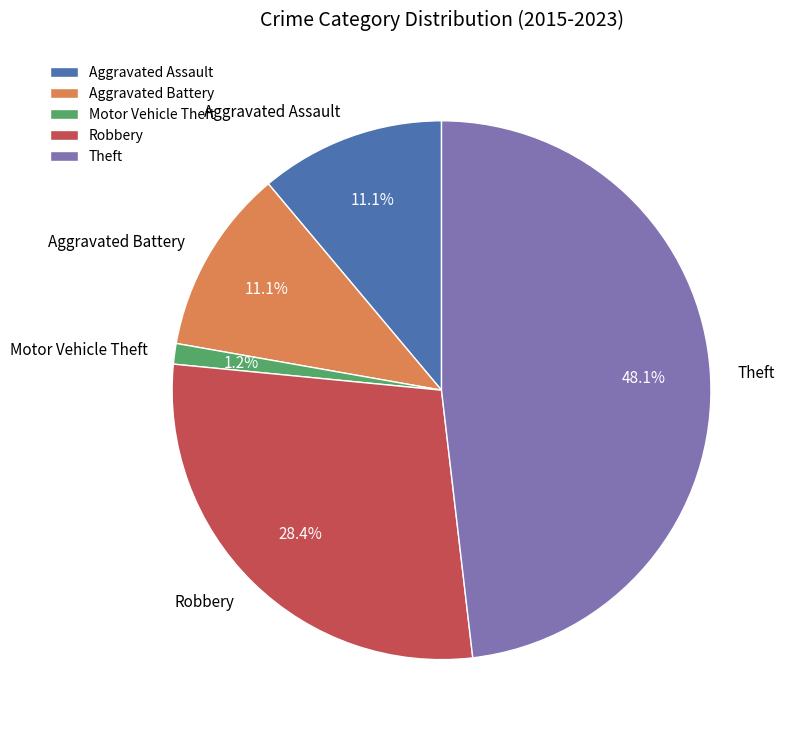

Do Aggravated Battery and Motor Vehicle Theft together represent more than half of the pie?

No